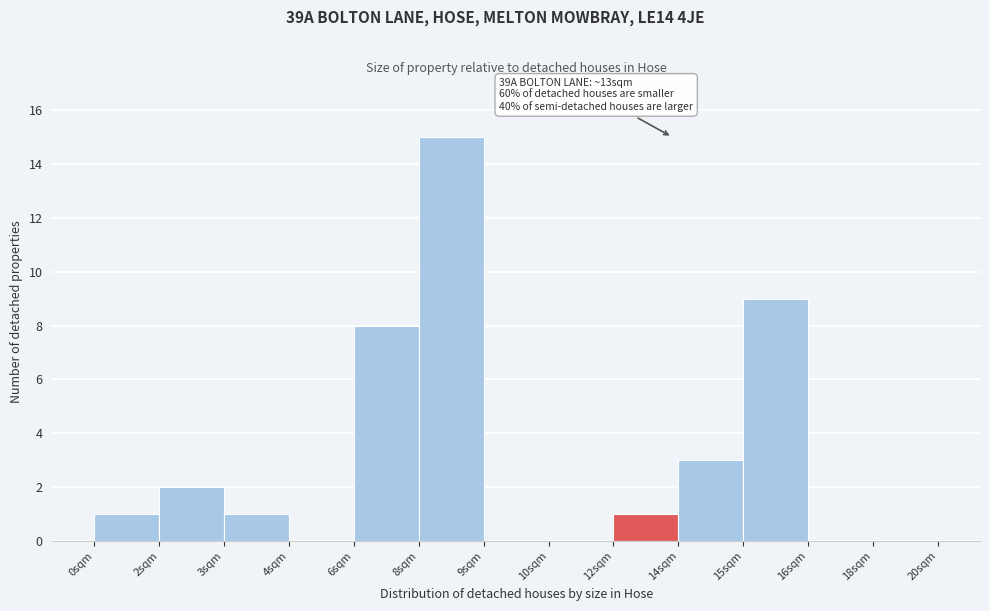

Reading left to right, transcribe all the data shown in this chart.

0sqm=1	2sqm=2	3sqm=1	4sqm=0	6sqm=8	8sqm=15	9sqm=0	10sqm=0	12sqm=1	14sqm=3	15sqm=9	16sqm=0	18sqm=0